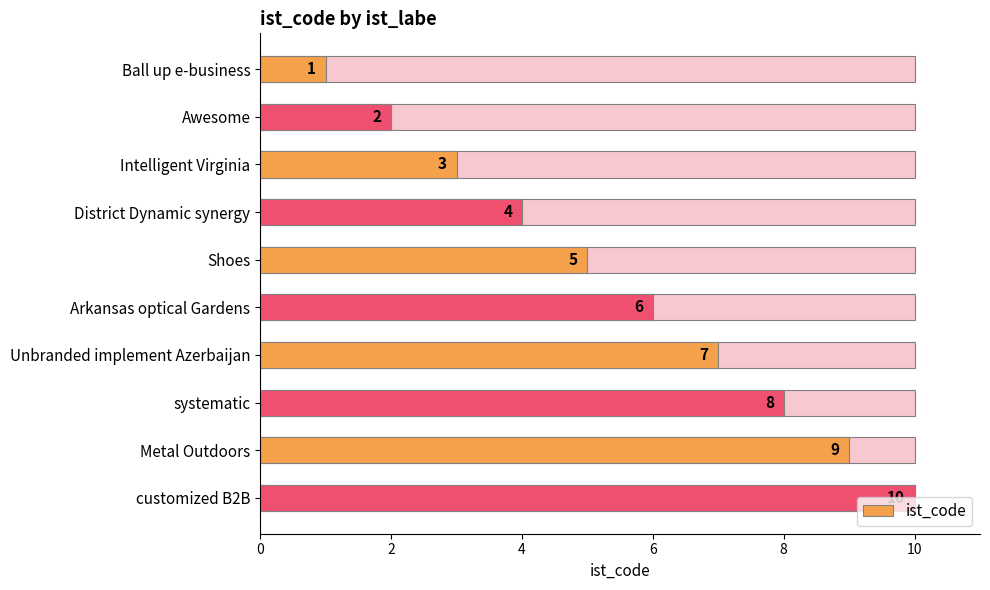

How many data points are above 6?

4